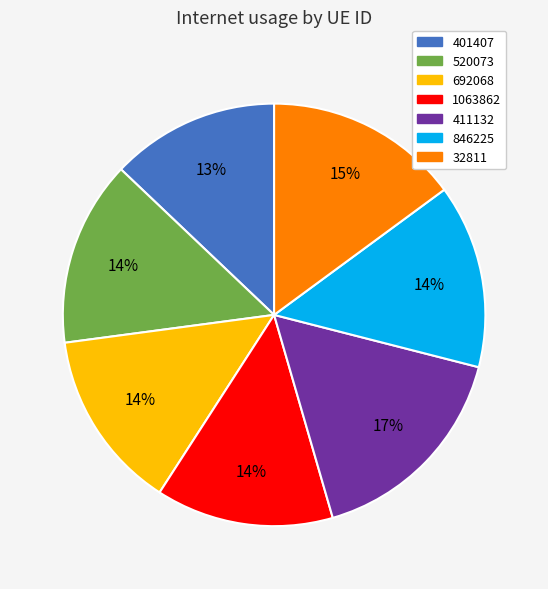

To the nearest percent, what is the difference between the 32811 and 401407 slice percentages?

2%